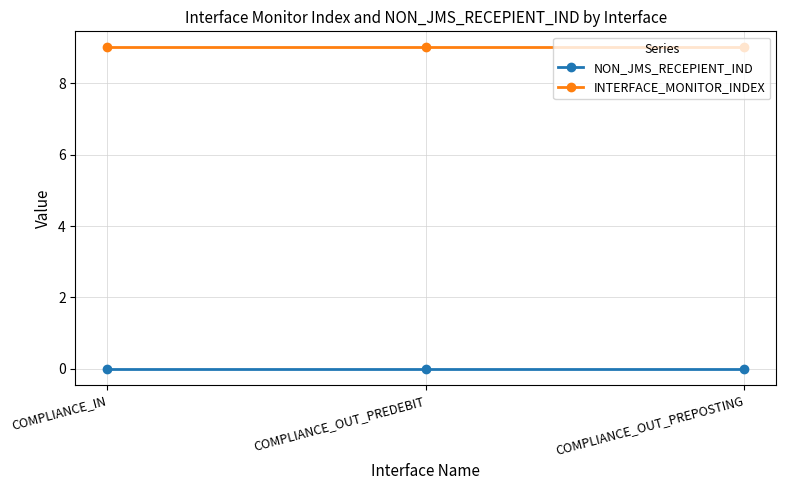

How many lines are shown in the chart?

2